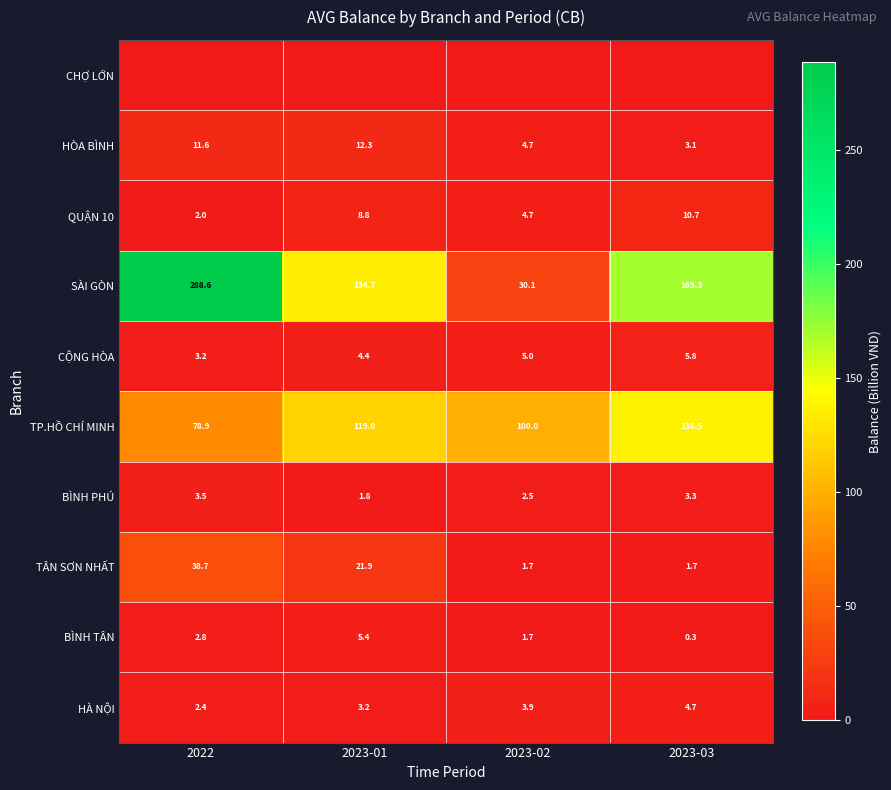

What is the minimum value for CỘNG HÒA?

3.2